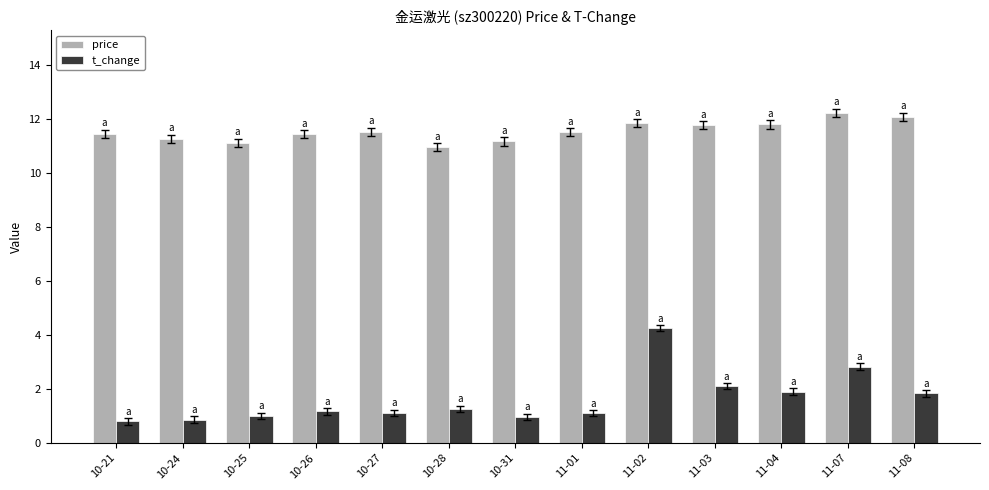

Which category has the highest value in the price series?

11-07